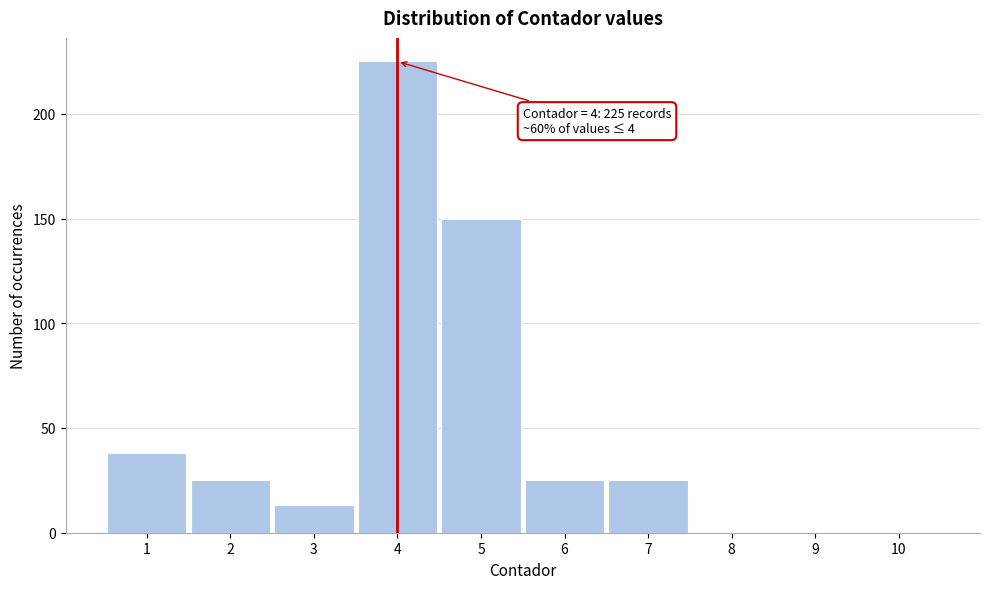

Over which range of the x-axis is the bar tallest?

3.5 to 4.5